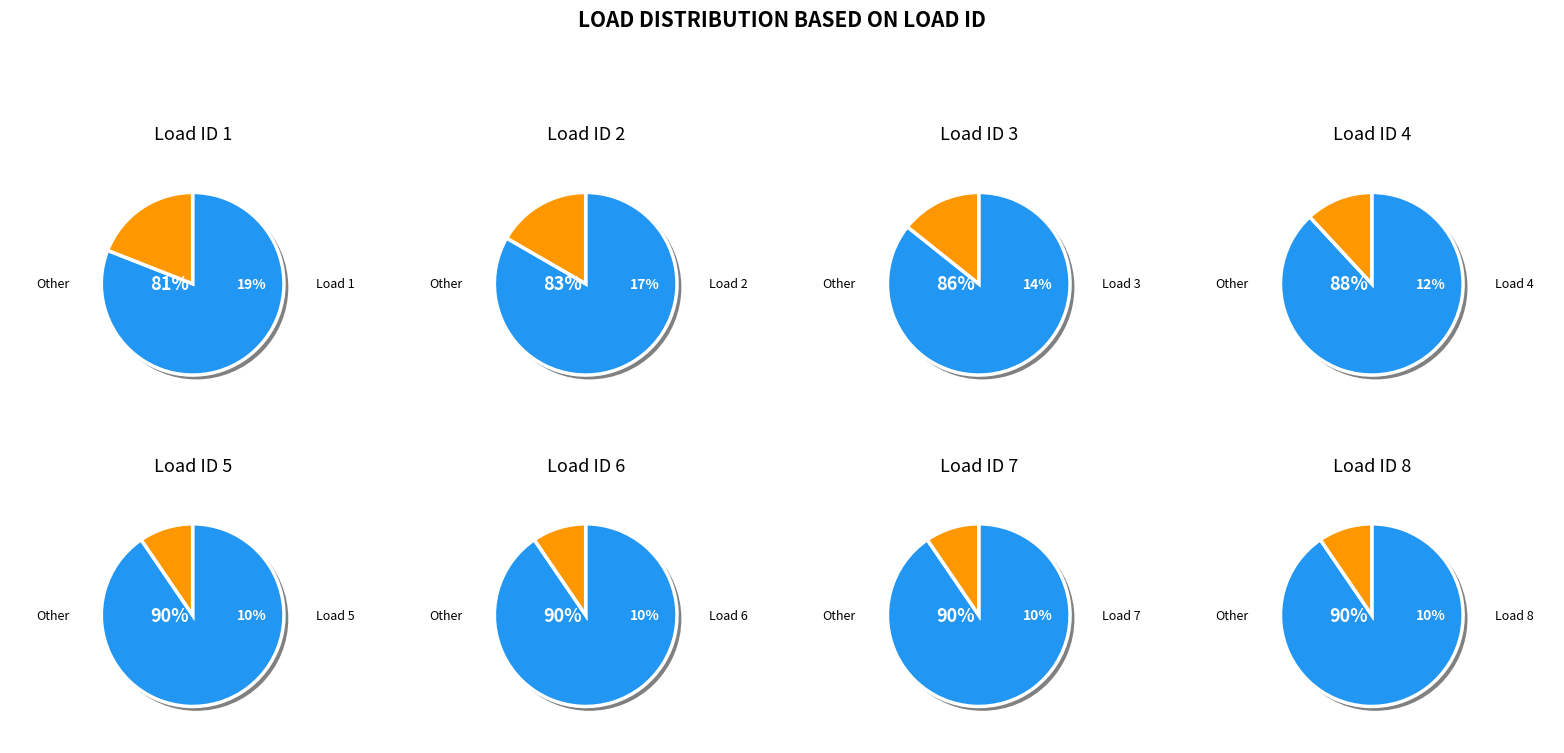

What percentage is the 6 slice, to the nearest percent?

10%